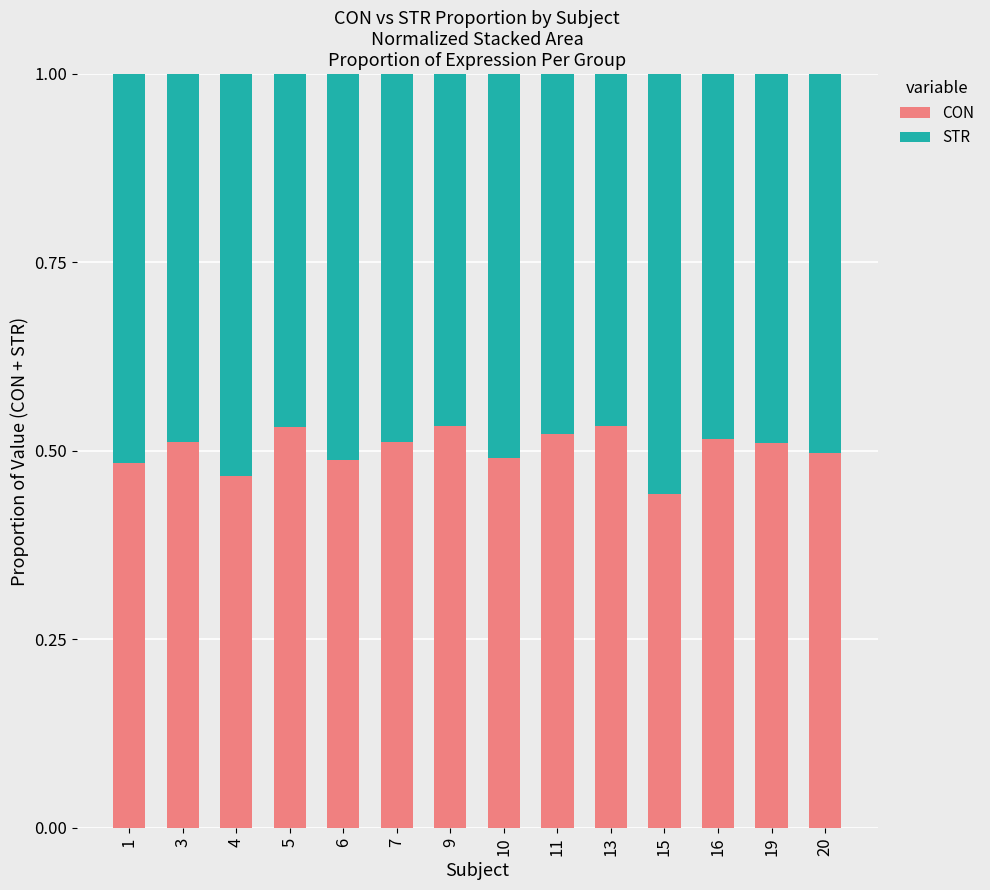

Is it true that CON equals 0.3 at 20?

False